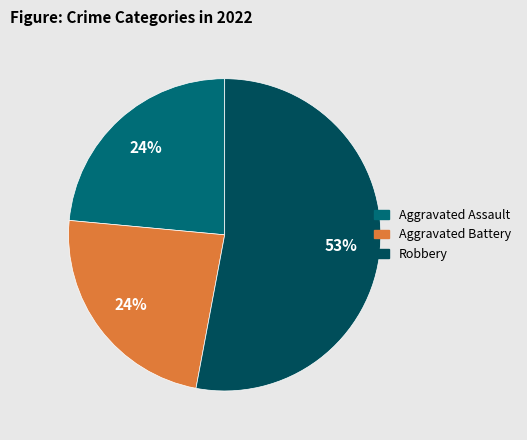

The Robbery slice represents 53% of the pie. True or false?

True